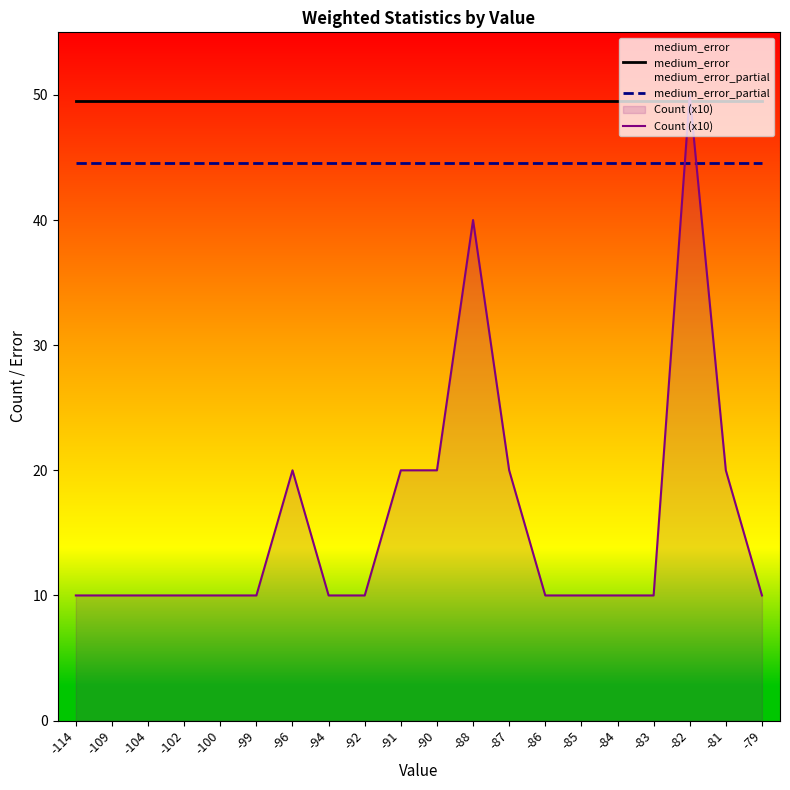

The Count (x10) series shows 14.8 at -82. True or false?

False